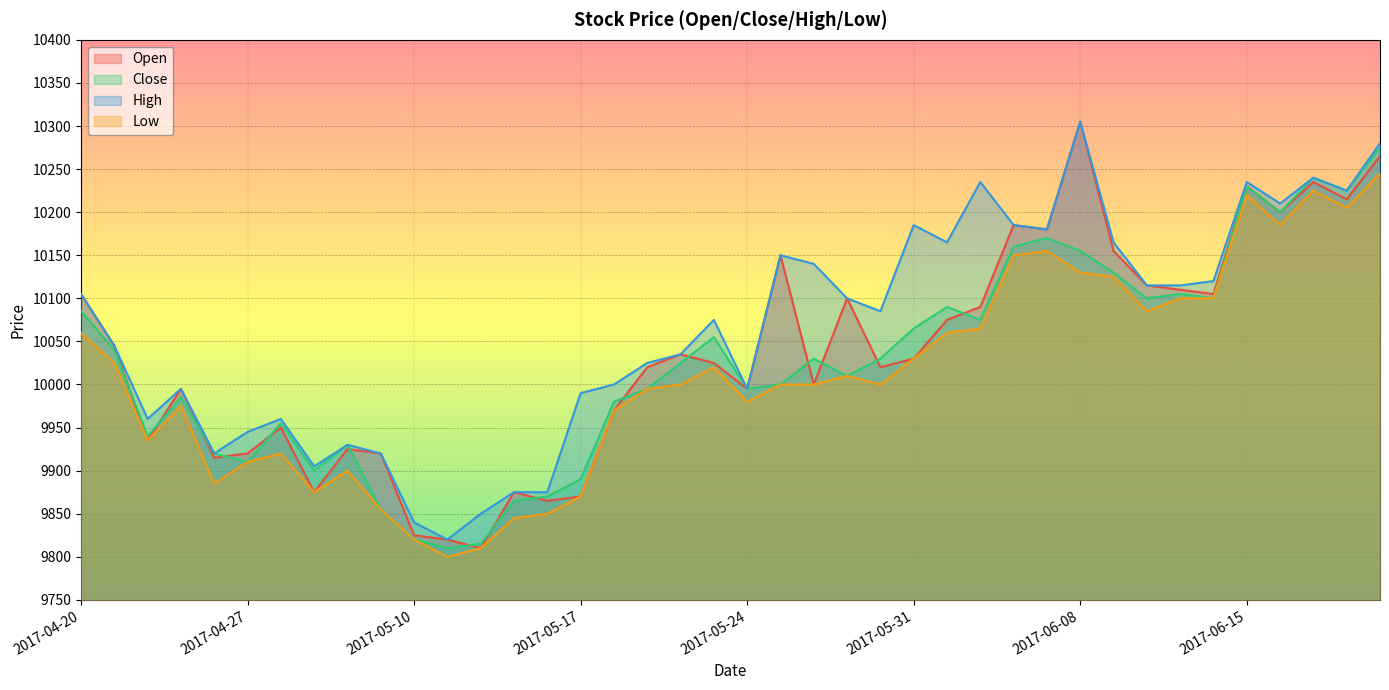

Reading left to right, list all the values displayed in this chart.

Open: 2017-04-20=10105	2017-04-21=10045	2017-04-24=9935	2017-04-25=9995	2017-04-26=9915	2017-04-27=9920	2017-04-28=9950	2017-05-02=9875	2017-05-04=9925	2017-05-08=9920	2017-05-10=9825	2017-05-11=9820	2017-05-12=9810	2017-05-15=9875	2017-05-16=9865	2017-05-17=9870	2017-05-18=9970	2017-05-19=10020	2017-05-22=10035	2017-05-23=10025	2017-05-24=9995	2017-05-25=10150	2017-05-26=10000	2017-05-29=10100	2017-05-30=10020	2017-05-31=10030	2017-06-01=10075	2017-06-02=10090	2017-06-05=10185	2017-06-07=10180	2017-06-08=10305	2017-06-09=10155	2017-06-12=10115	2017-06-13=10110	2017-06-14=10105	2017-06-15=10230	2017-06-16=10200	2017-06-19=10235	2017-06-20=10215	2017-06-21=10265
Close: 2017-04-20=10085	2017-04-21=10040	2017-04-24=9940	2017-04-25=9985	2017-04-26=9920	2017-04-27=9910	2017-04-28=9955	2017-05-02=9900	2017-05-04=9930	2017-05-08=9855	2017-05-10=9820	2017-05-11=9810	2017-05-12=9815	2017-05-15=9865	2017-05-16=9870	2017-05-17=9890	2017-05-18=9980	2017-05-19=9995	2017-05-22=10025	2017-05-23=10055	2017-05-24=9995	2017-05-25=10000	2017-05-26=10030	2017-05-29=10010	2017-05-30=10030	2017-05-31=10065	2017-06-01=10090	2017-06-02=10075	2017-06-05=10160	2017-06-07=10170	2017-06-08=10155	2017-06-09=10130	2017-06-12=10100	2017-06-13=10105	2017-06-14=10100	2017-06-15=10230	2017-06-16=10200	2017-06-19=10240	2017-06-20=10225	2017-06-21=10275
High: 2017-04-20=10105	2017-04-21=10045	2017-04-24=9960	2017-04-25=9995	2017-04-26=9920	2017-04-27=9945	2017-04-28=9960	2017-05-02=9905	2017-05-04=9930	2017-05-08=9920	2017-05-10=9840	2017-05-11=9820	2017-05-12=9850	2017-05-15=9875	2017-05-16=9875	2017-05-17=9990	2017-05-18=10000	2017-05-19=10025	2017-05-22=10035	2017-05-23=10075	2017-05-24=9995	2017-05-25=10150	2017-05-26=10140	2017-05-29=10100	2017-05-30=10085	2017-05-31=10185	2017-06-01=10165	2017-06-02=10235	2017-06-05=10185	2017-06-07=10180	2017-06-08=10305	2017-06-09=10165	2017-06-12=10115	2017-06-13=10115	2017-06-14=10120	2017-06-15=10235	2017-06-16=10210	2017-06-19=10240	2017-06-20=10225	2017-06-21=10280
Low: 2017-04-20=10060	2017-04-21=10025	2017-04-24=9935	2017-04-25=9975	2017-04-26=9885	2017-04-27=9910	2017-04-28=9920	2017-05-02=9875	2017-05-04=9900	2017-05-08=9855	2017-05-10=9820	2017-05-11=9800	2017-05-12=9810	2017-05-15=9845	2017-05-16=9850	2017-05-17=9870	2017-05-18=9970	2017-05-19=9995	2017-05-22=10000	2017-05-23=10020	2017-05-24=9980	2017-05-25=10000	2017-05-26=10000	2017-05-29=10010	2017-05-30=10000	2017-05-31=10030	2017-06-01=10060	2017-06-02=10065	2017-06-05=10150	2017-06-07=10155	2017-06-08=10130	2017-06-09=10125	2017-06-12=10085	2017-06-13=10100	2017-06-14=10100	2017-06-15=10220	2017-06-16=10185	2017-06-19=10225	2017-06-20=10205	2017-06-21=10245